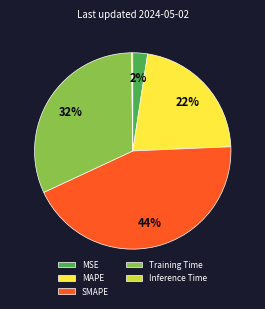

Is the sum of Training Time and SMAPE greater than half?

Yes